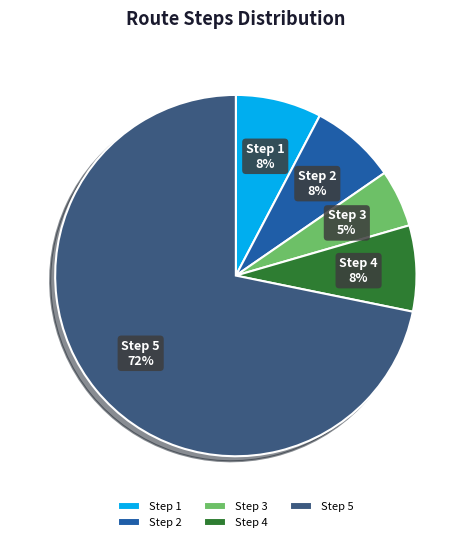

How many slices are in this pie chart?

5